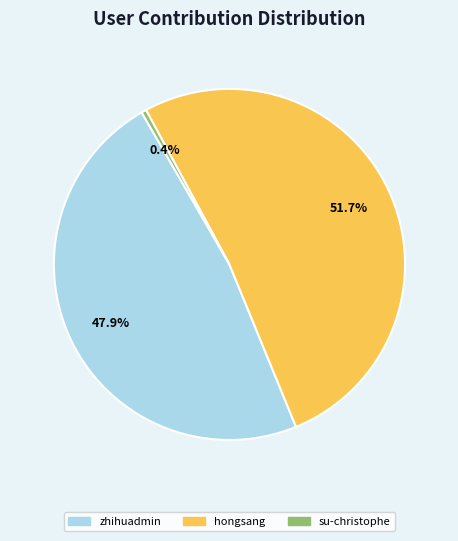

Between hongsang and zhihuadmin, which is larger?

hongsang